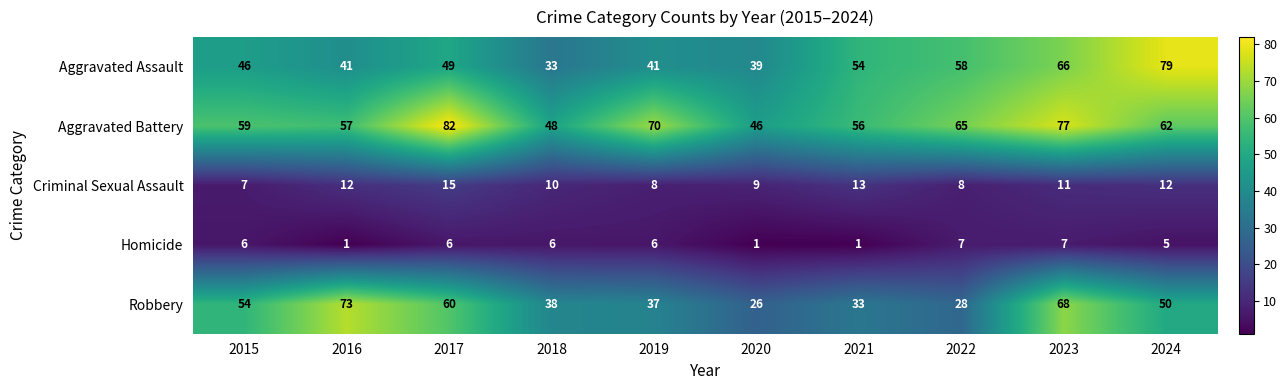

What is the difference between the maximum and minimum values in the Homicide series?

6